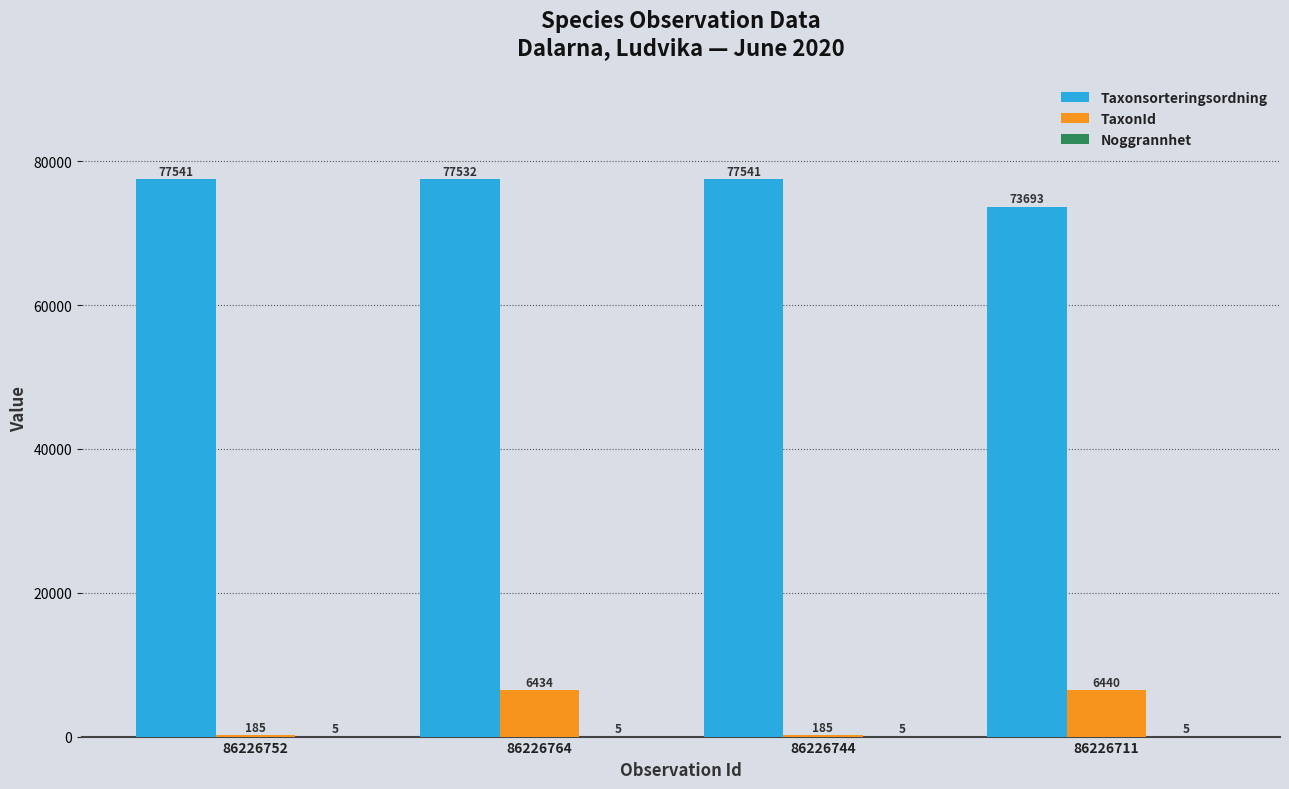

What is the sum of all Taxonsorteringsordning values?

306307